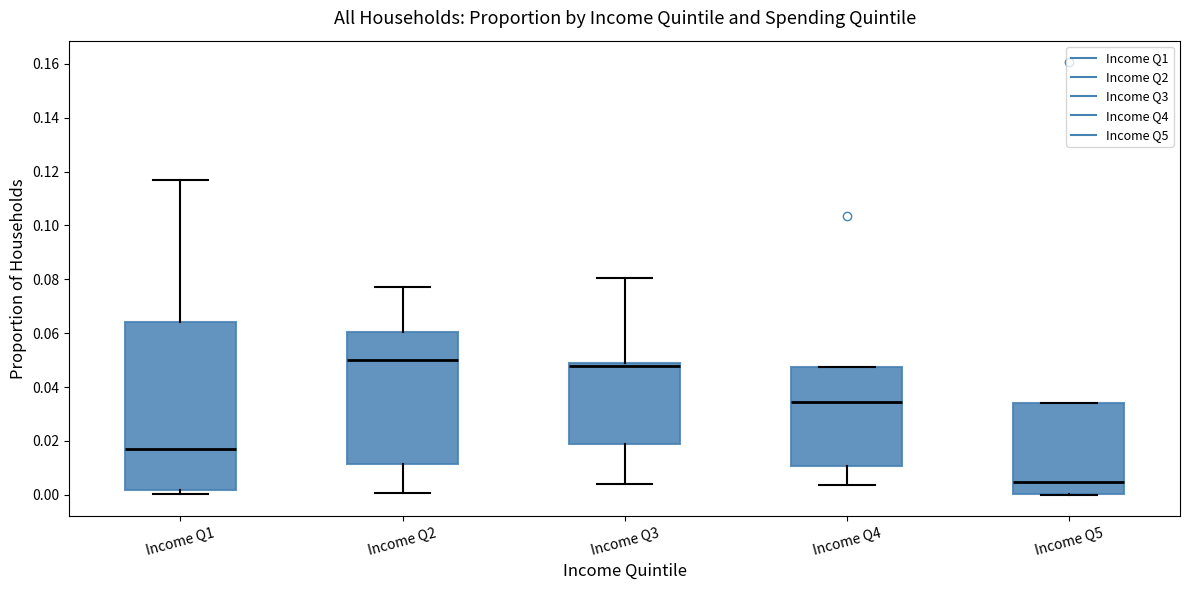

Reading left to right, read every box against the y-axis: the position of its median line, the range the box covers, and the ends of its whiskers. The values are not printed on the chart, so give them approximately, as read against the axis.

Income Q1: median 0.018, box 0.002 to 0.064, whiskers 0.000 to 0.116
Income Q2: median 0.050, box 0.012 to 0.060, whiskers 0.000 to 0.078
Income Q3: median 0.048, box 0.018 to 0.050, whiskers 0.004 to 0.080
Income Q4: median 0.034, box 0.010 to 0.048, whiskers 0.004 to 0.048
Income Q5: median 0.004, box 0.000 to 0.034, whiskers 0.000 to 0.034